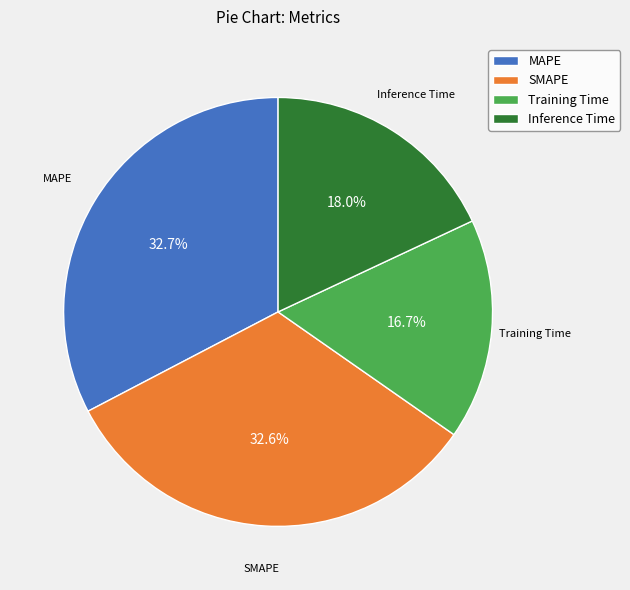

Is it true that Training Time is 8% of the pie?

False